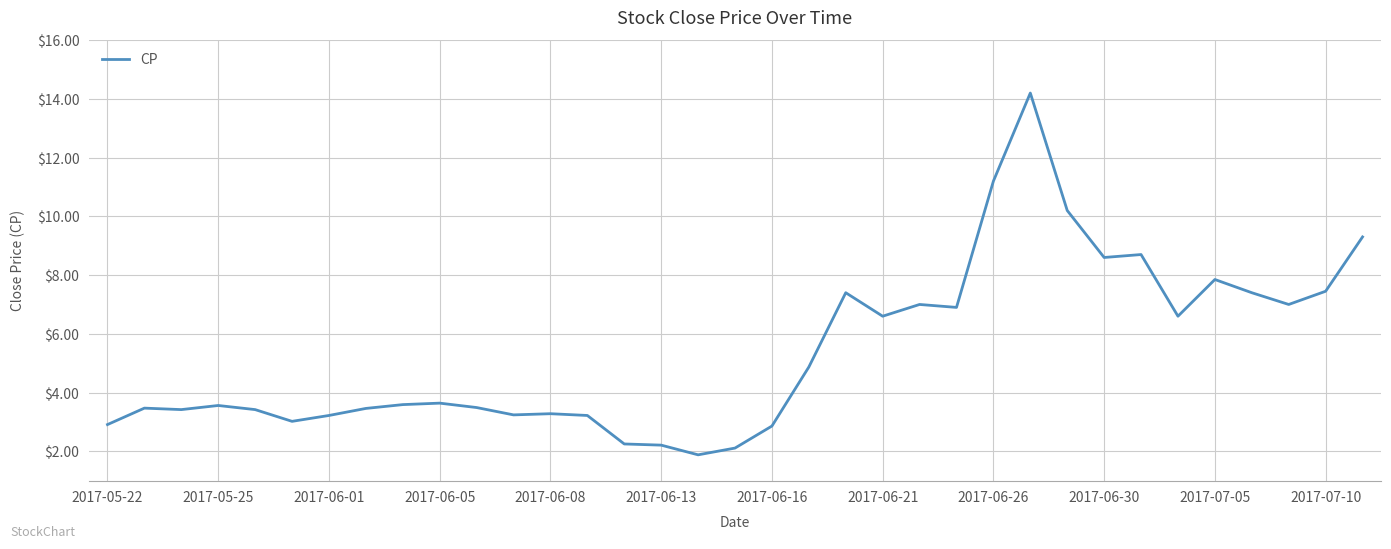

What is the greatest value displayed?

14.2